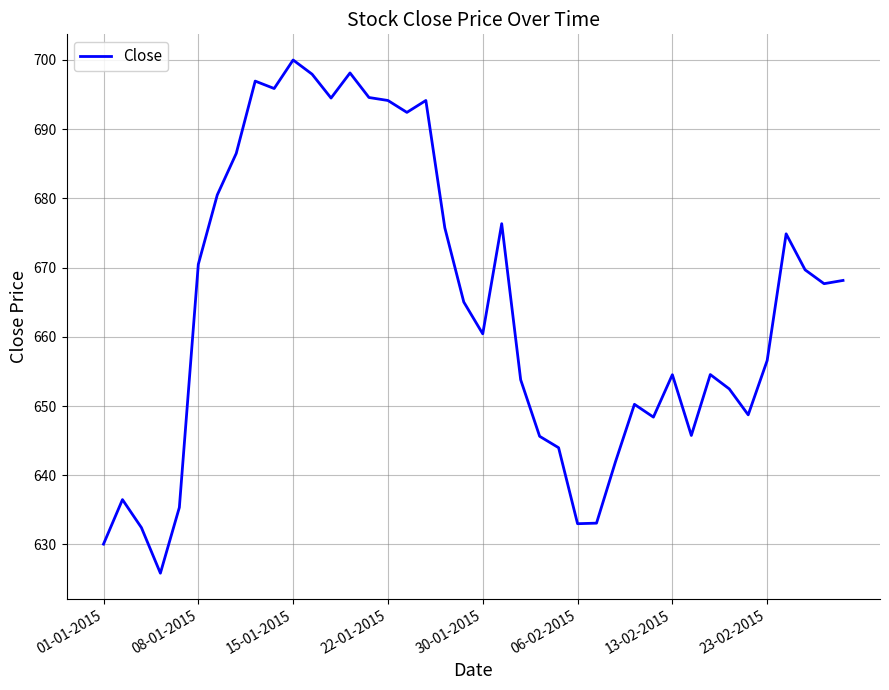

What is the difference between the second highest and minimum values?

72.3